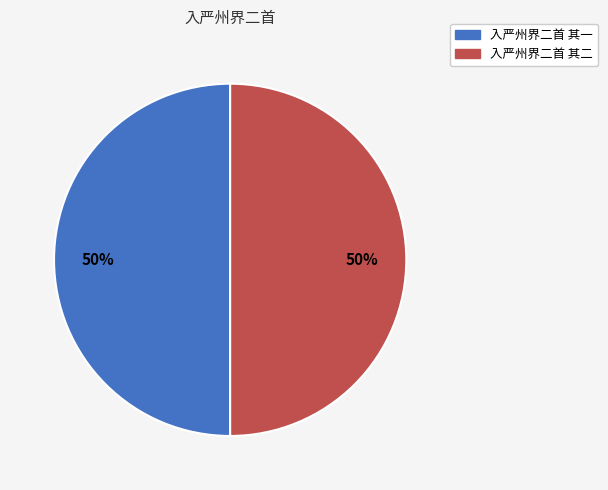

True or false: 入严州界二首 其二 accounts for 50% of the total.

True